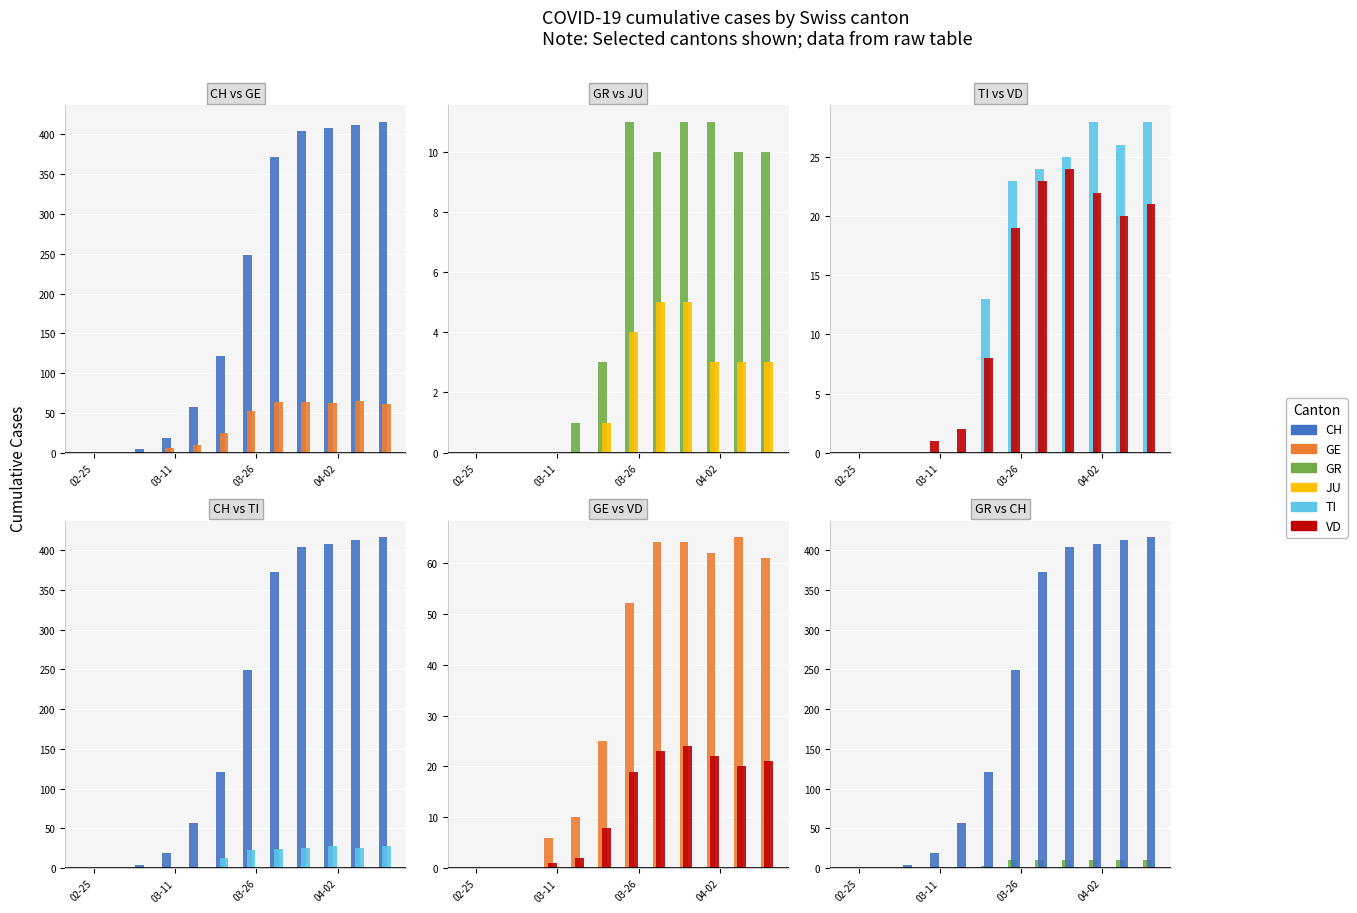

Is it true that CH equals 578 at 04-02?

False